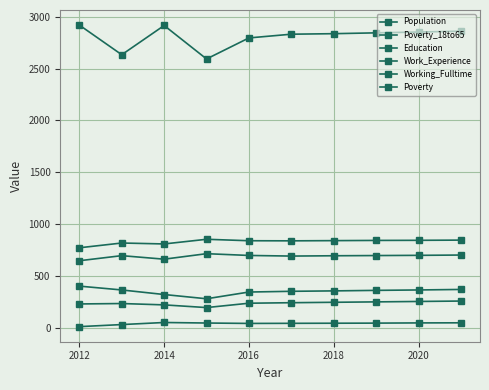

Which series has the largest total across all categories?

Population